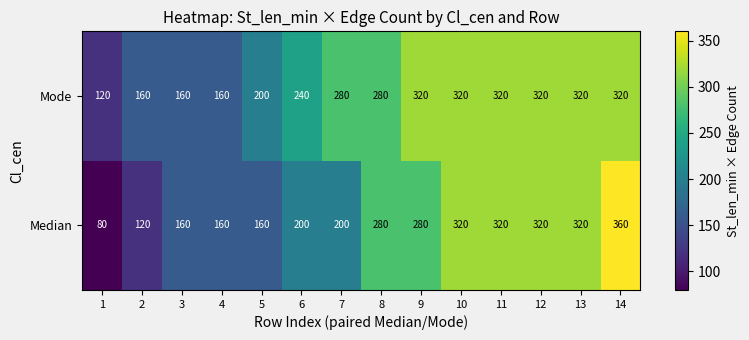

Reading left to right, transcribe all the data shown in this chart.

Mode: 120	160	160	160	200	240	280	280	320	320	320	320	320	320
Median: 80	120	160	160	160	200	200	280	280	320	320	320	320	360